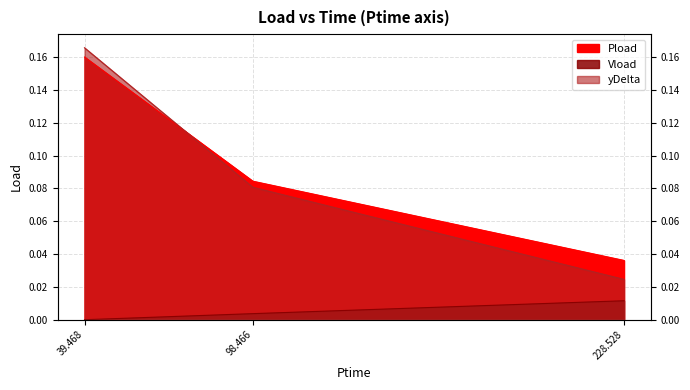

The Vload series shows 0.0 at 228.528. True or false?

False